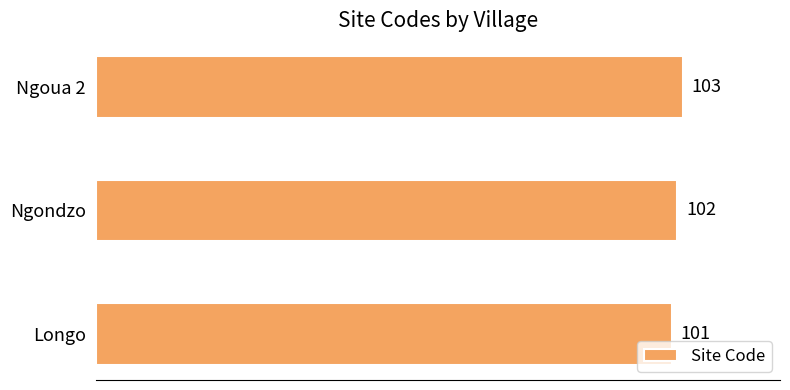

What is the smallest value displayed?

101